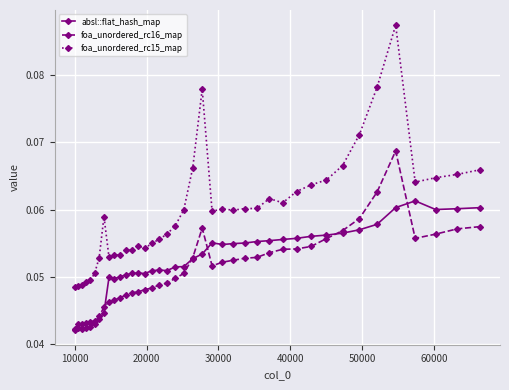

Which series has the largest total across all categories?

foa_unordered_rc15_map